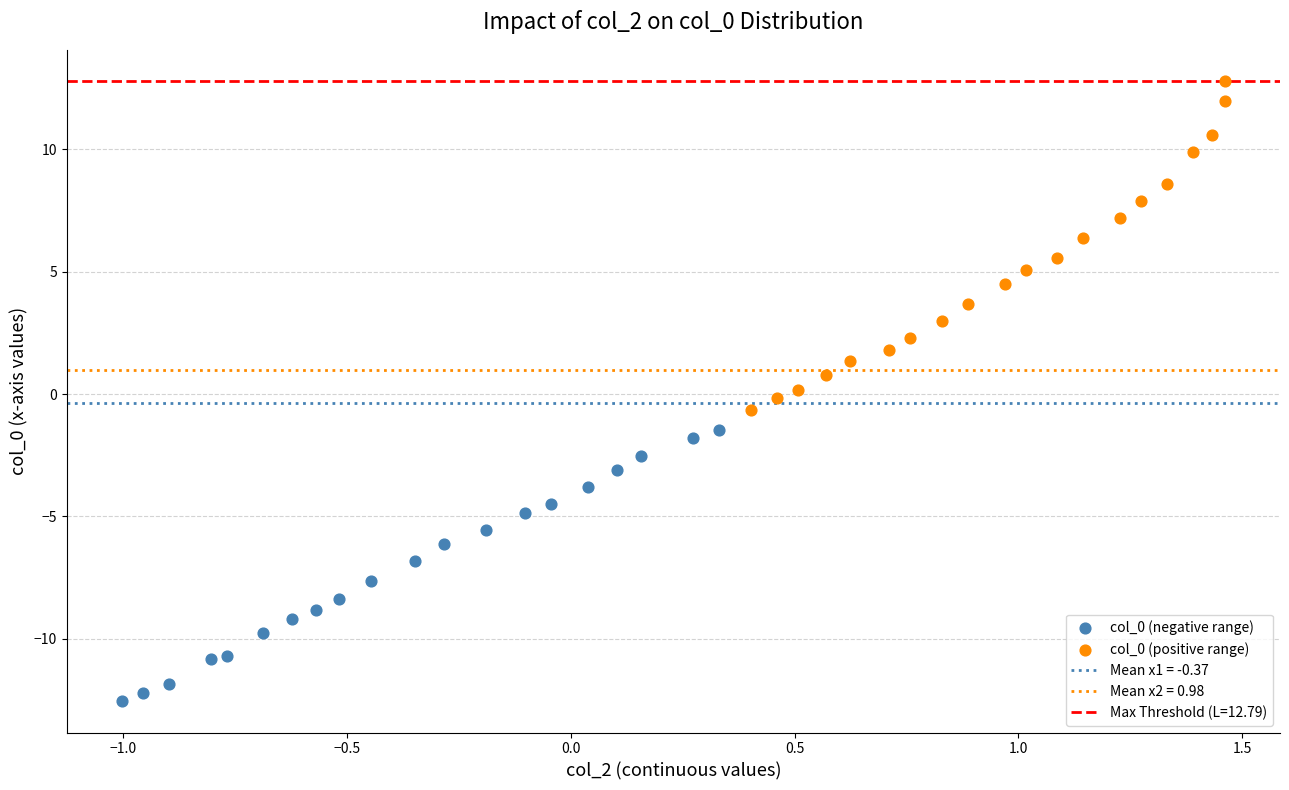

Which series contains the highest Y value?

col_0 (positive range)